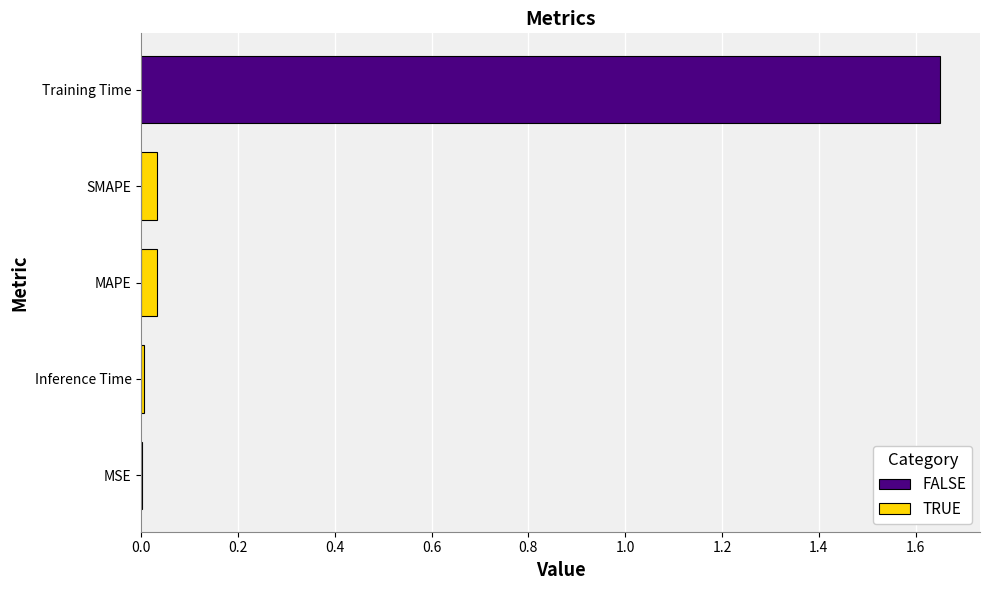

Are the bars horizontal?

Yes